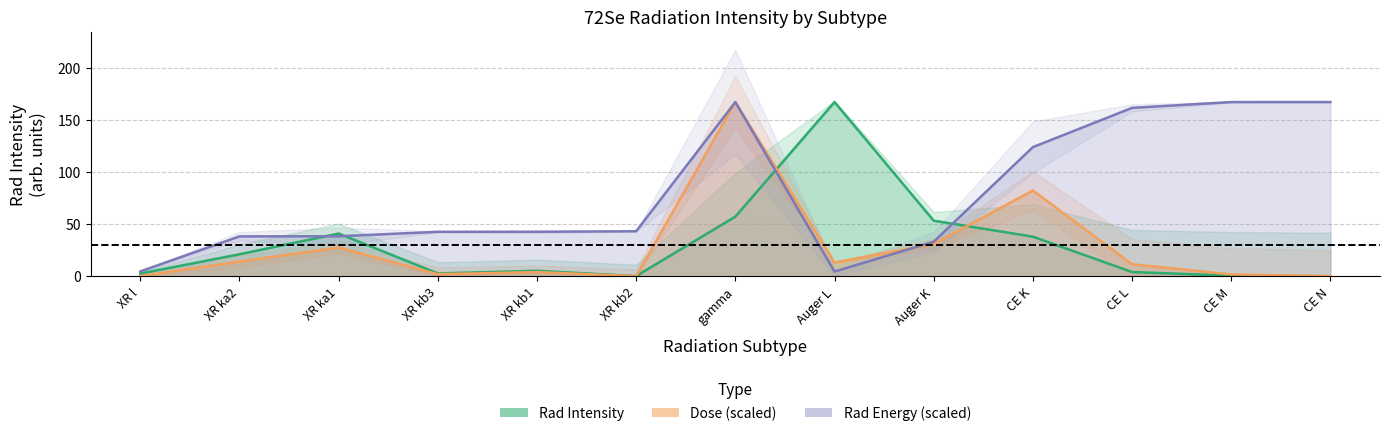

Between which two adjacent categories do rad_intensity and dose first intersect?

XR kb2 and gamma